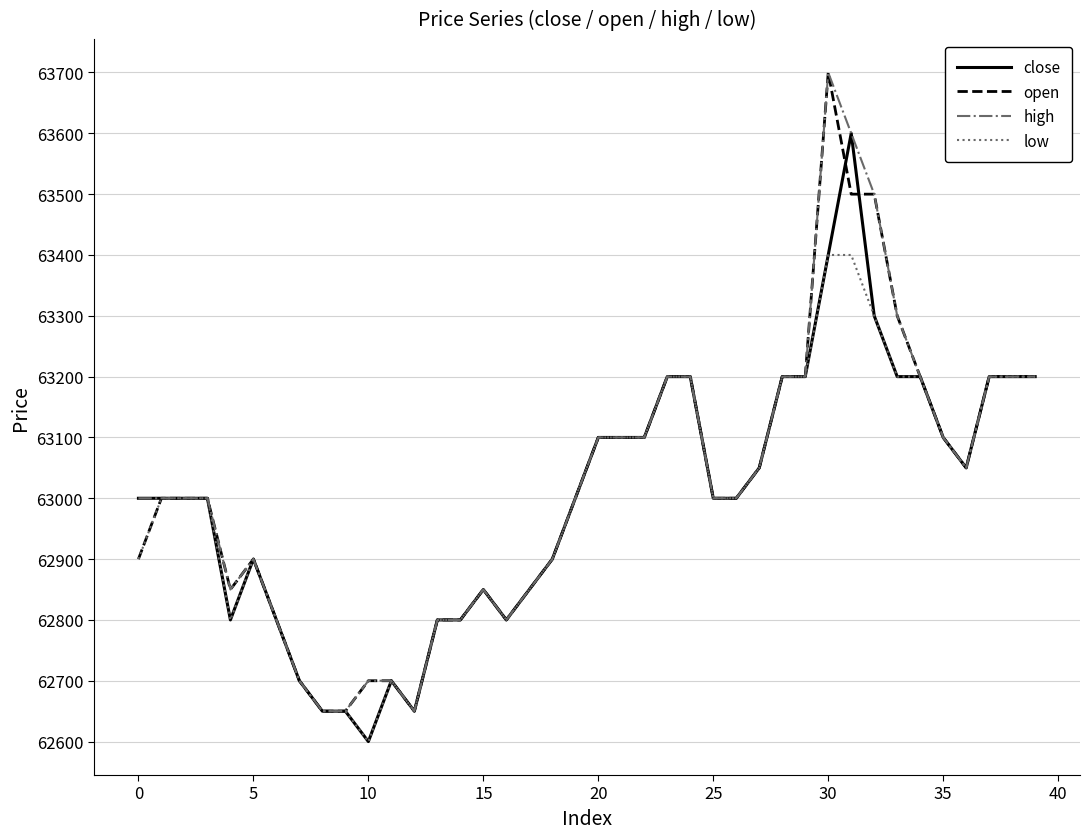

At how many categories does at least one series exceed 63378?

3